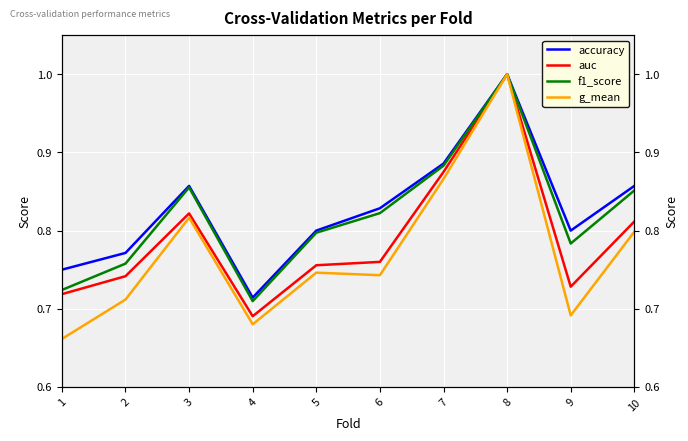

Which category has the lowest value in the auc series?

4